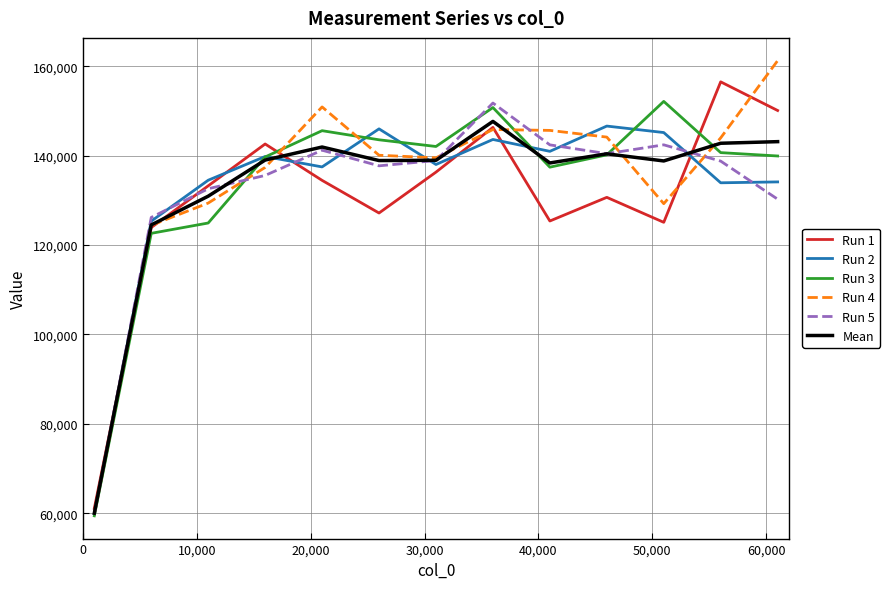

What is the maximum value shown in the chart?

161229.3